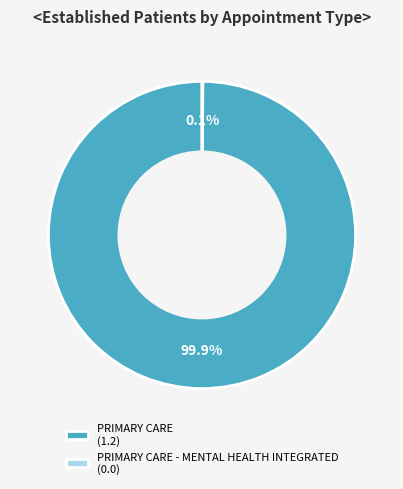

What is the largest slice in the pie chart?

PRIMARY CARE (1.2)